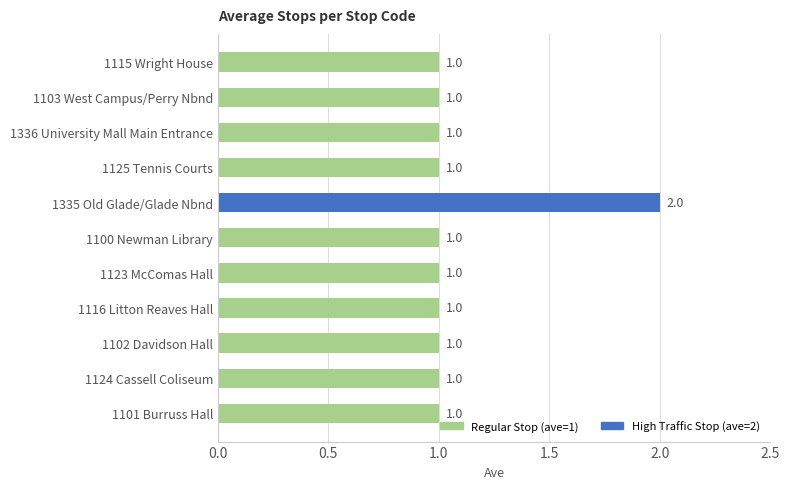

What is the maximum value shown in the chart?

2